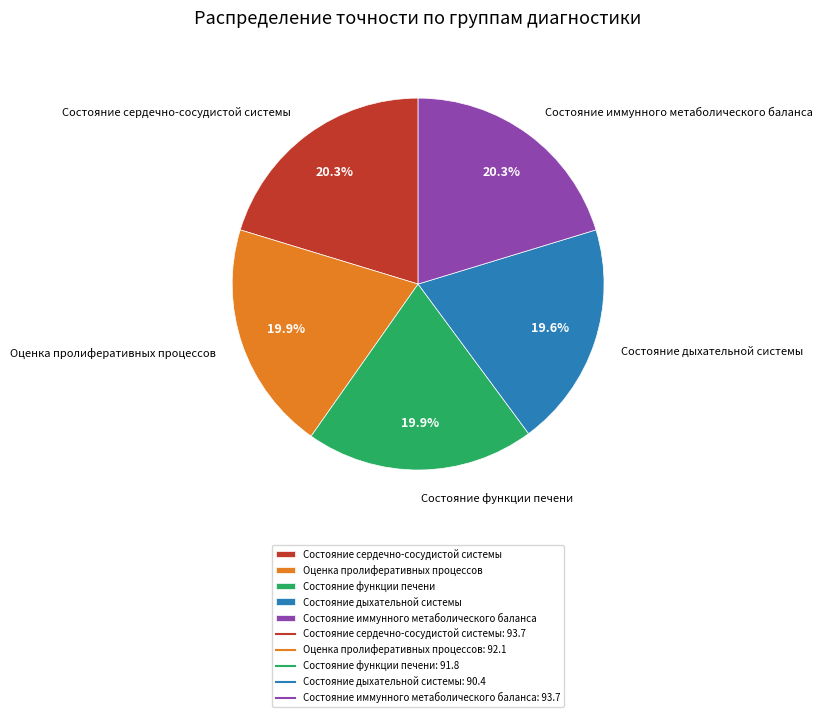

To the nearest percent, what is the combined percentage of Оценка пролиферативных процессов and Состояние функции печени?

40%